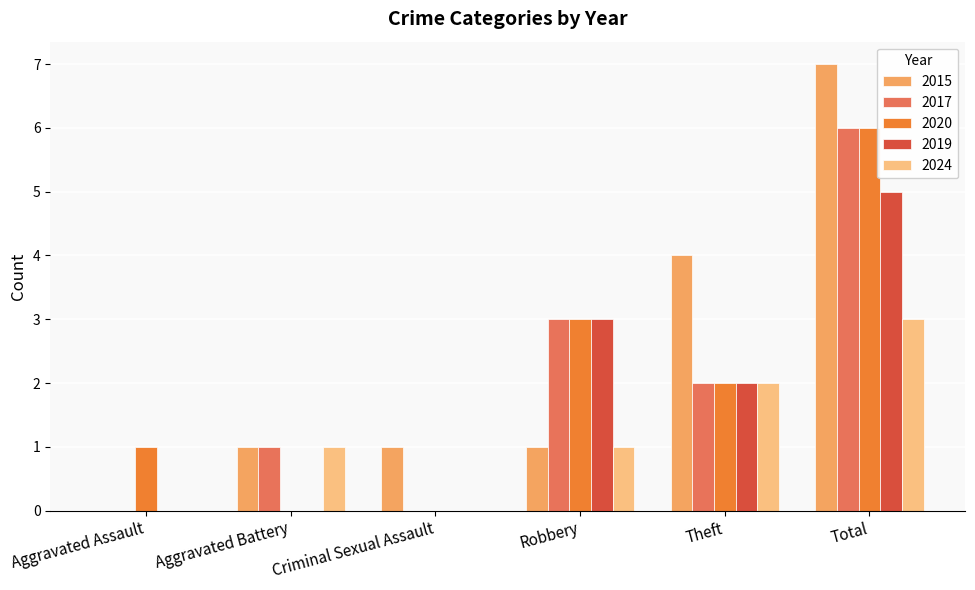

What are all the series names shown in the legend?

2015, 2017, 2020, 2019, 2024